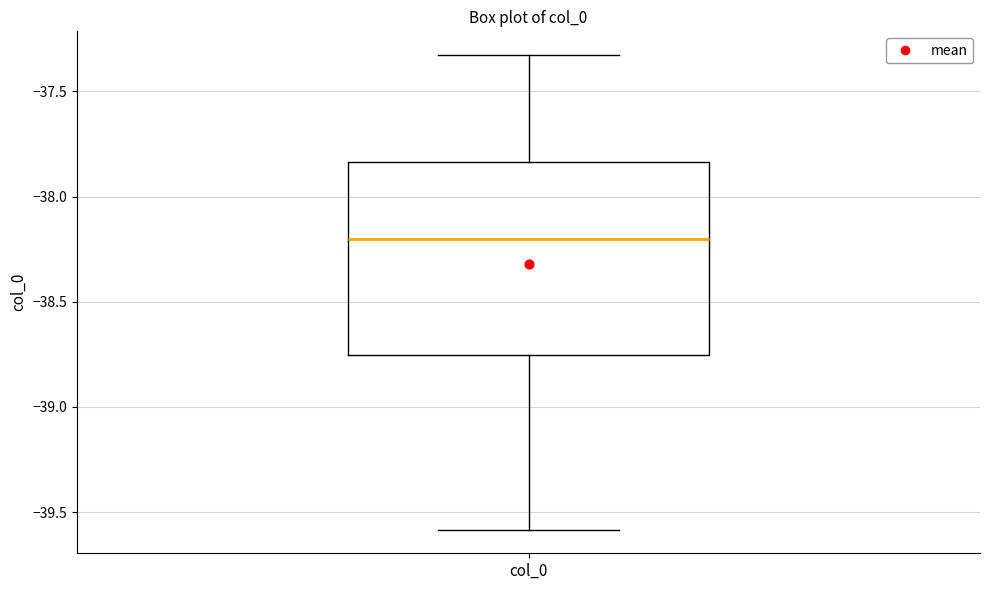

Transcribe this box plot: give where the median line is, the range the box spans, and where the two whiskers end, as read against the y-axis. The values are not printed on the chart, so give them approximately, as read against the axis.

median -38.20, box -38.75 to -37.85, whiskers -39.60 to -37.35